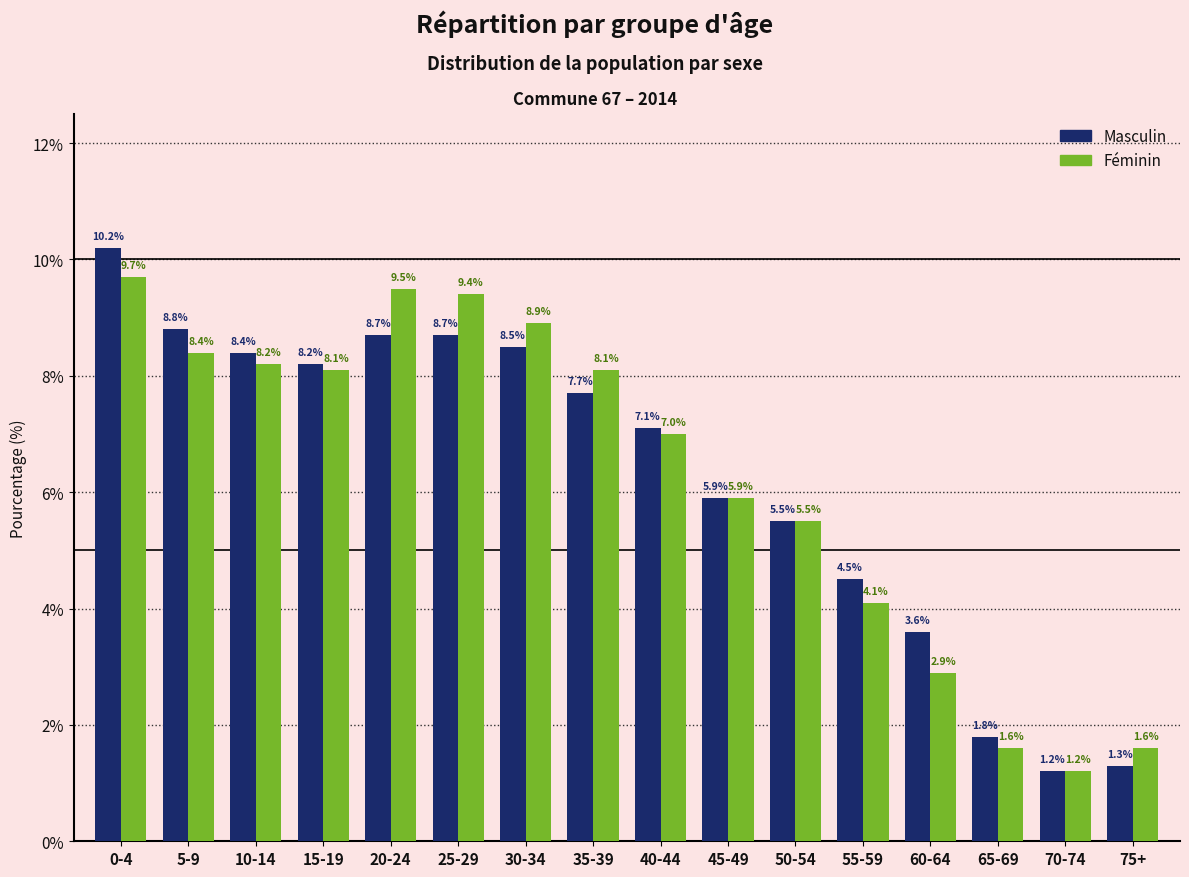

What is the difference between the Féminin values at 5-9 and 70-74?

7.2